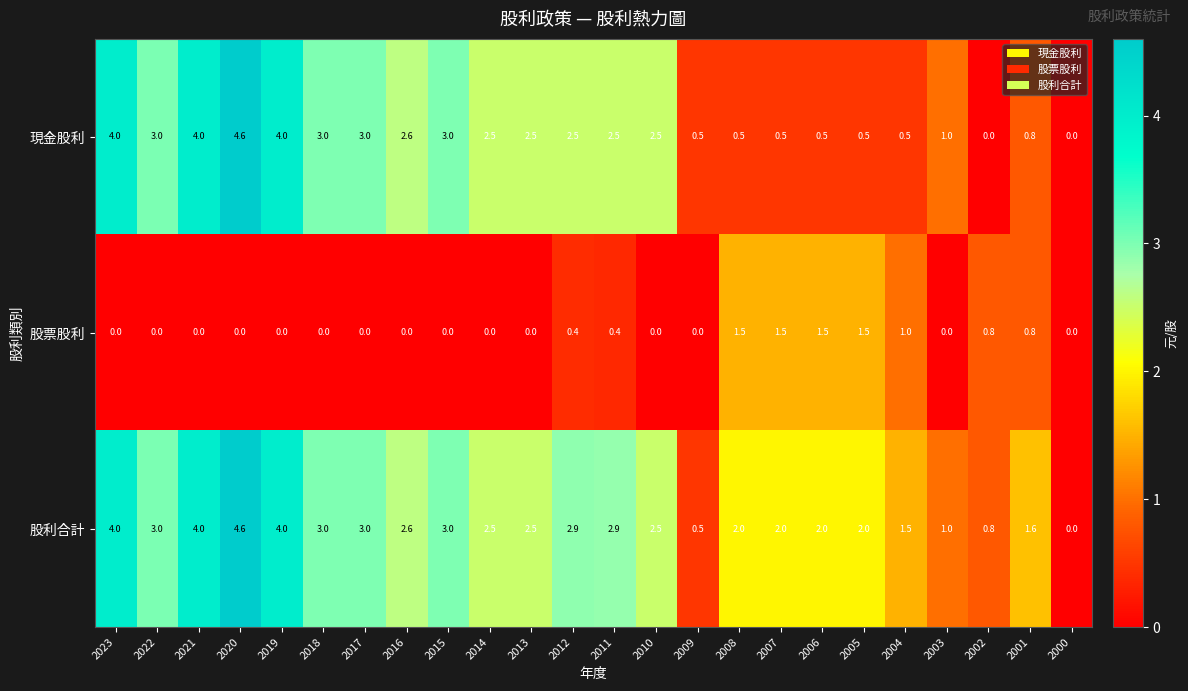

What is the total value across all series at 2001?

3.2